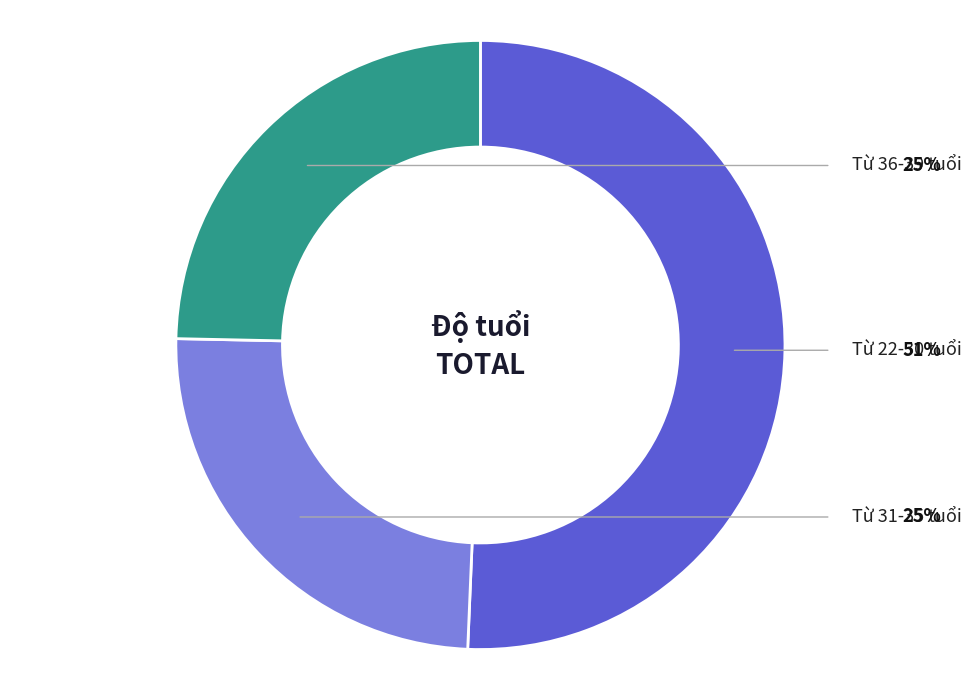

Does any single category account for the majority?

Yes